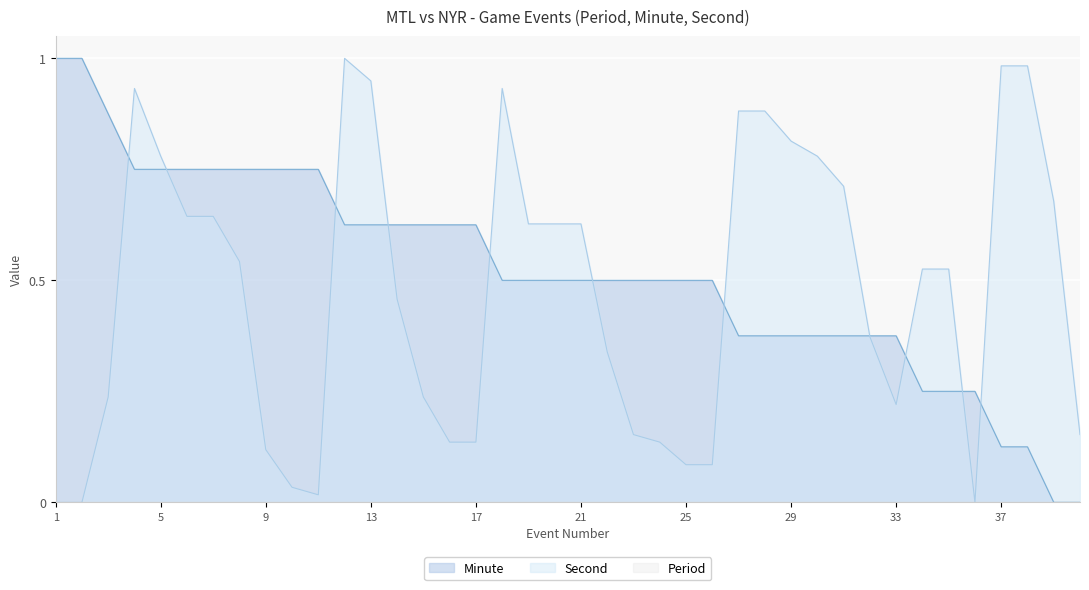

What is the value of the second point at the 8th from the left?

0.5